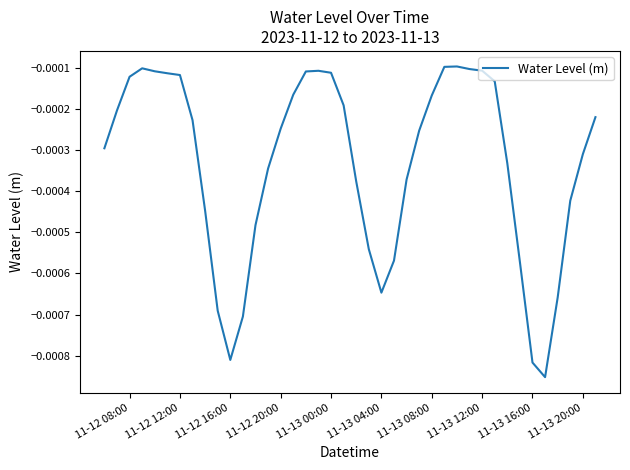

How many lines are shown in the chart?

1